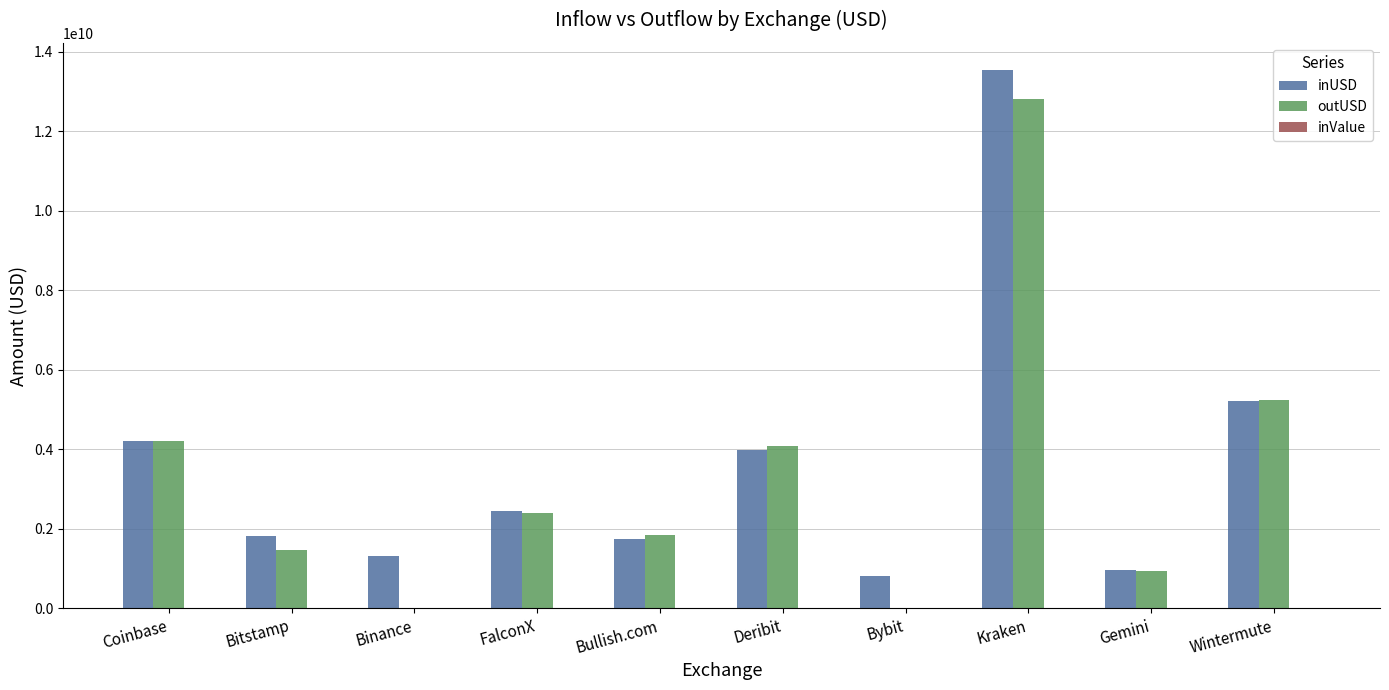

Between Deribit and Kraken, which series saw the biggest shift?

inUSD